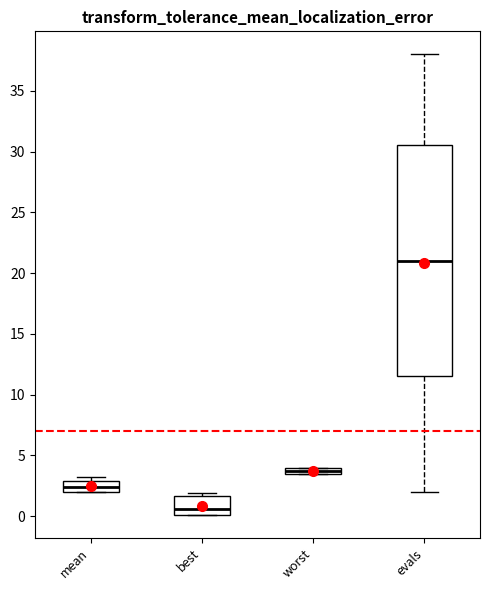

Which box's median line is the lowest?

best